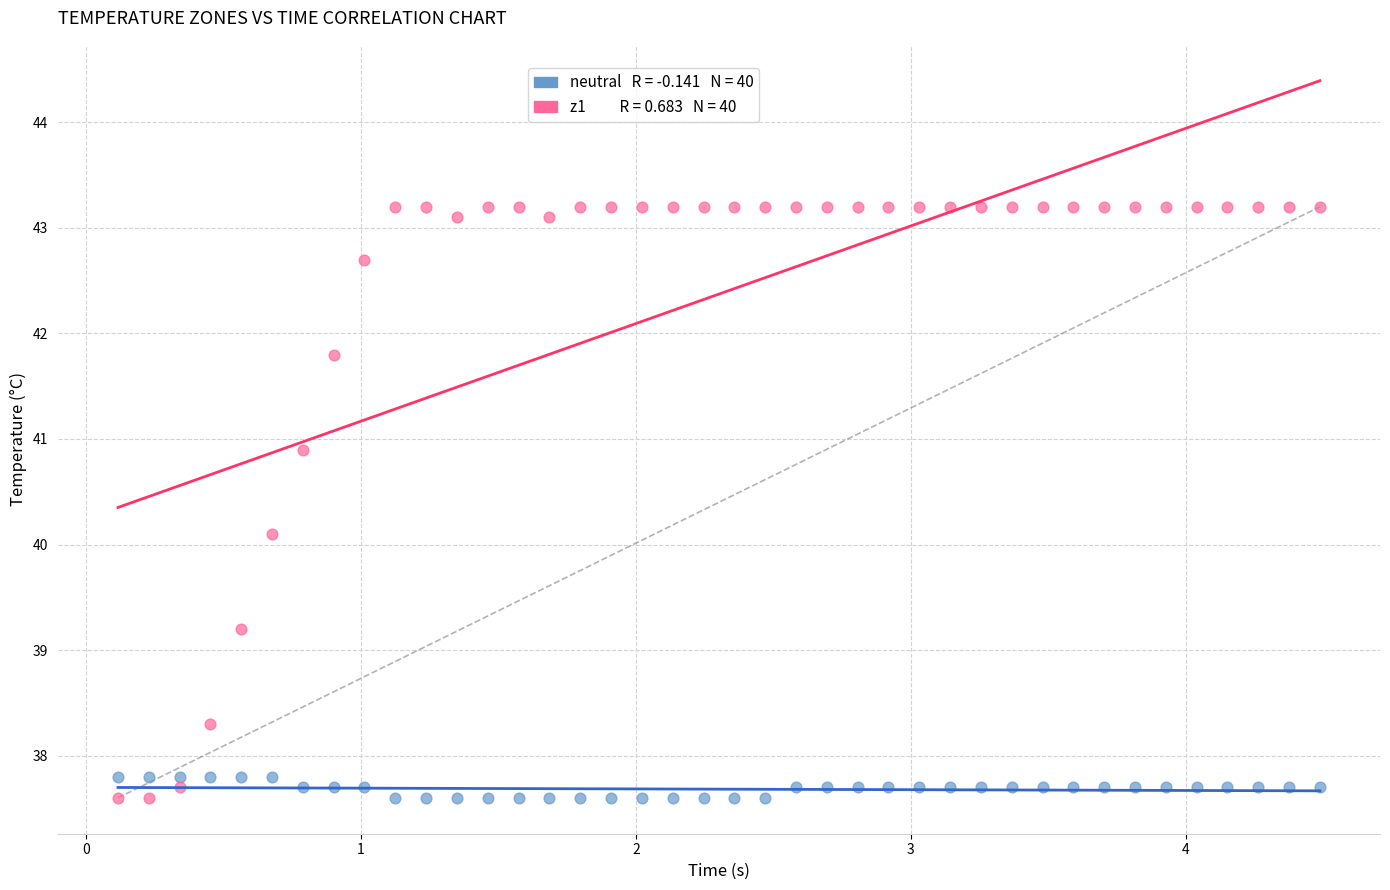

Across all data points, what is the range of X values (max minus min)?

4.4